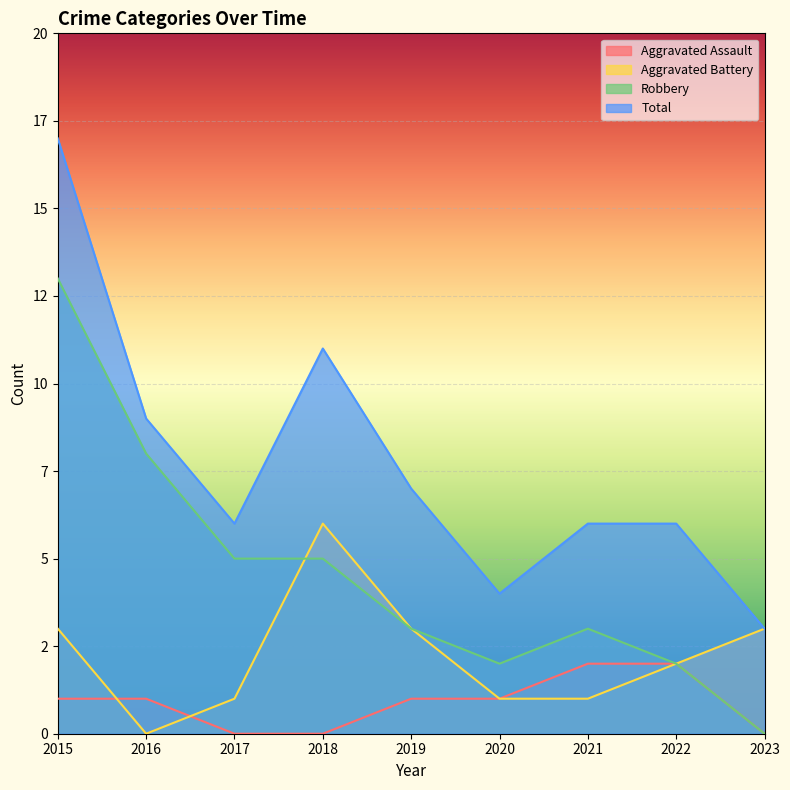

True or false: Aggravated Assault has more than 0 interior local peaks.

False